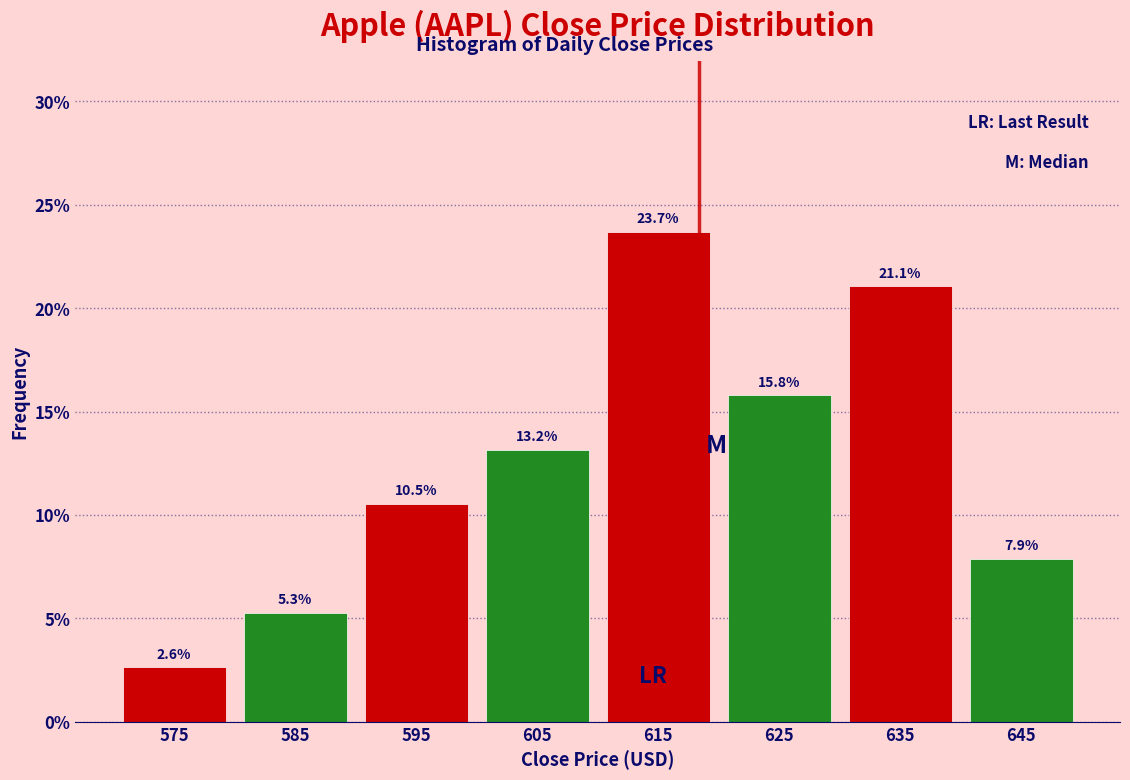

Reading left to right, transcribe this chart: for each bar, give the range it covers on the x-axis and its height.

570 to 580: 2.6
580 to 590: 5.3
590 to 600: 10.5
600 to 610: 13.2
610 to 620: 23.7
620 to 630: 15.8
630 to 640: 21.1
640 to 650: 7.9